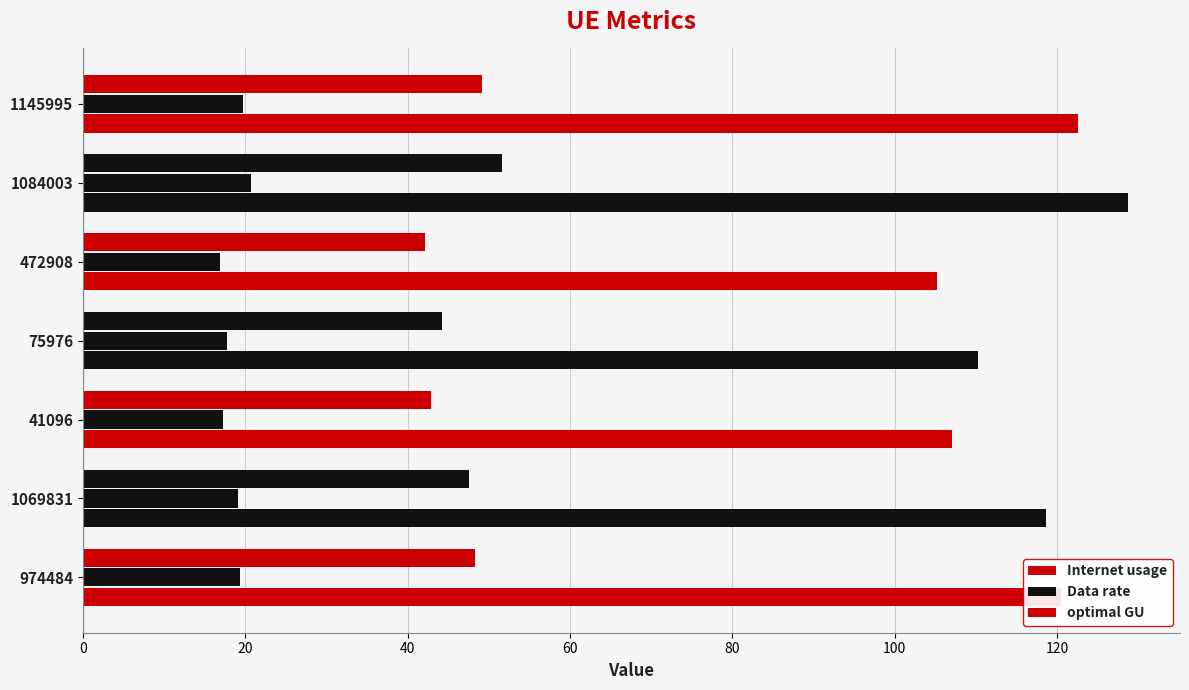

How many categories are shown in the chart?

7